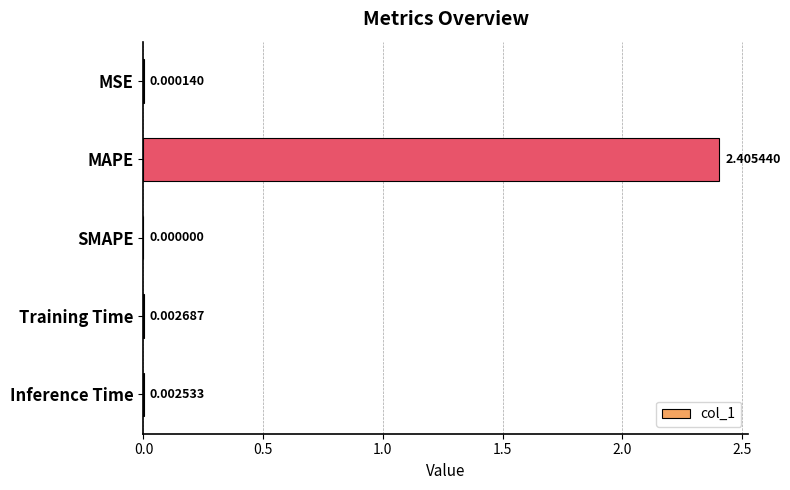

What is the sum of all values?

2.4